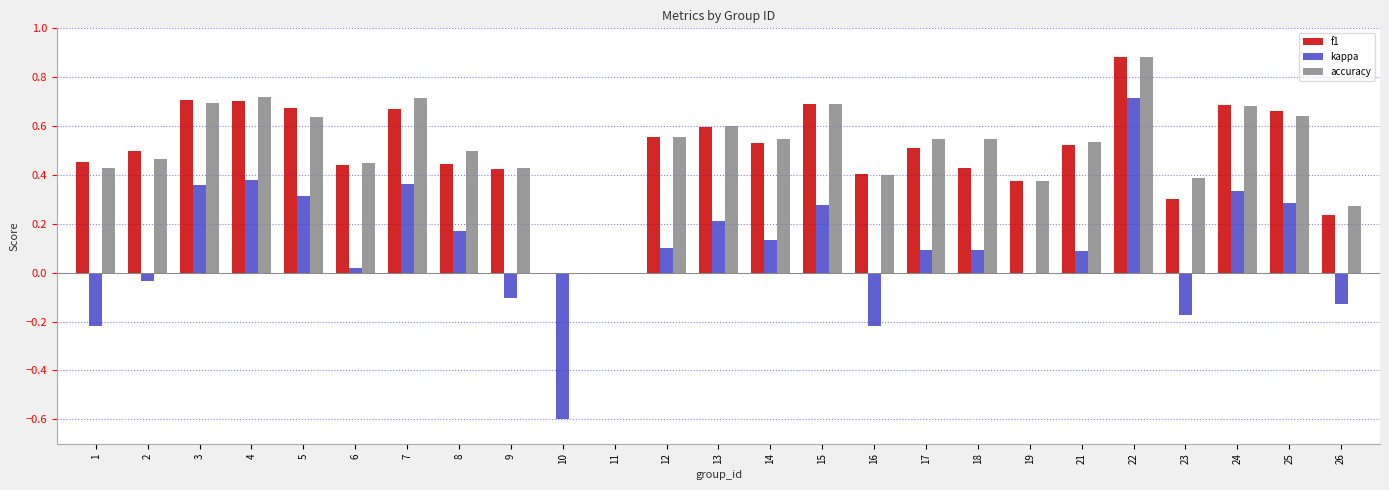

What is the sum of all accuracy values?

12.7